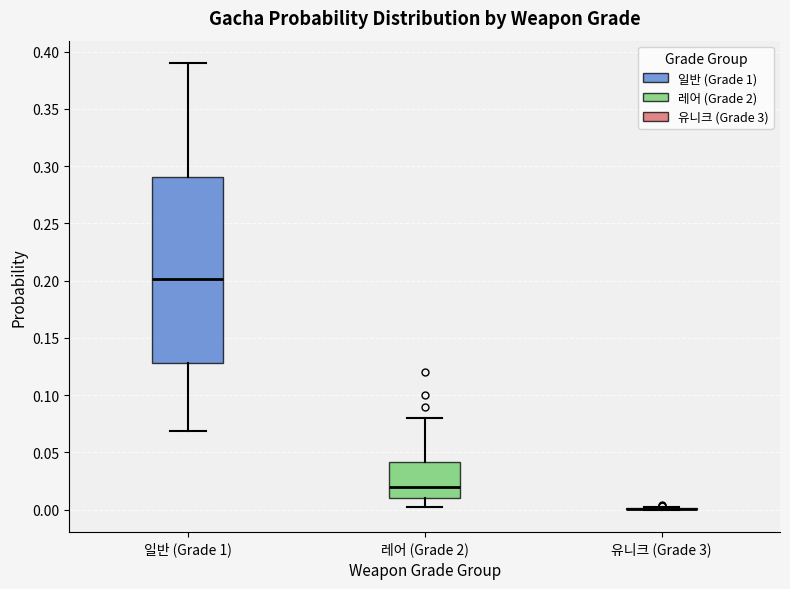

Reading left to right, transcribe this box plot: for each box, give where its median line is, the range the box spans, and where its two whiskers end, as read against the y-axis. The values are not printed on the chart, so give them approximately, as read against the axis.

일반 (Grade 1): median 0.200, box 0.130 to 0.290, whiskers 0.070 to 0.390
레어 (Grade 2): median 0.020, box 0.010 to 0.040, whiskers 0.005 to 0.080
유니크 (Grade 3): box collapsed to a line at 0.000, whiskers 0.000 to 0.000